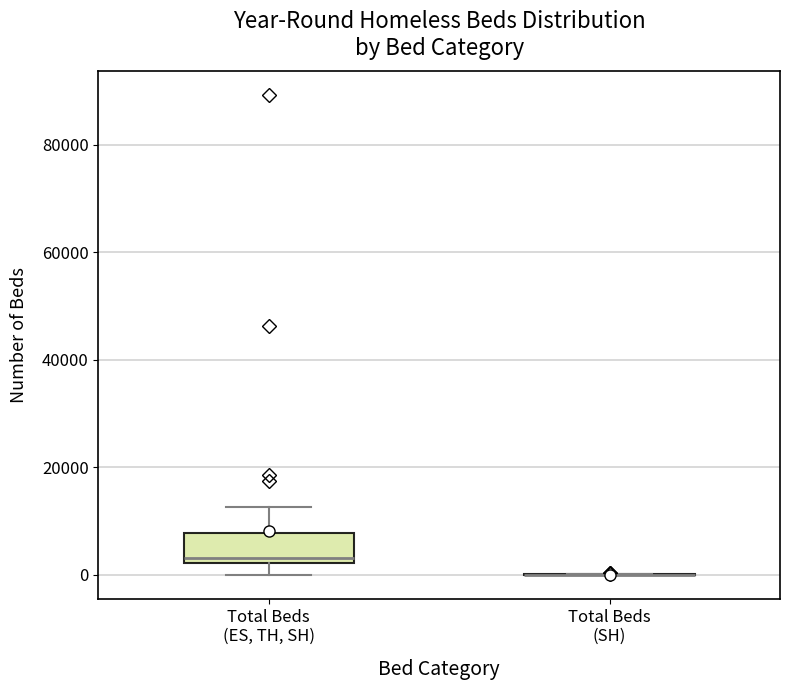

Reading left to right, transcribe this box plot: for each box, give where its median line is, the range the box spans, and where its two whiskers end, as read against the y-axis. The values are not printed on the chart, so give them approximately, as read against the axis.

Total Beds (ES, TH, SH): median 4000, box 2000 to 8000, whiskers 0 to 12000
Total Beds (SH): box collapsed to a line at 0, whiskers 0 to 0